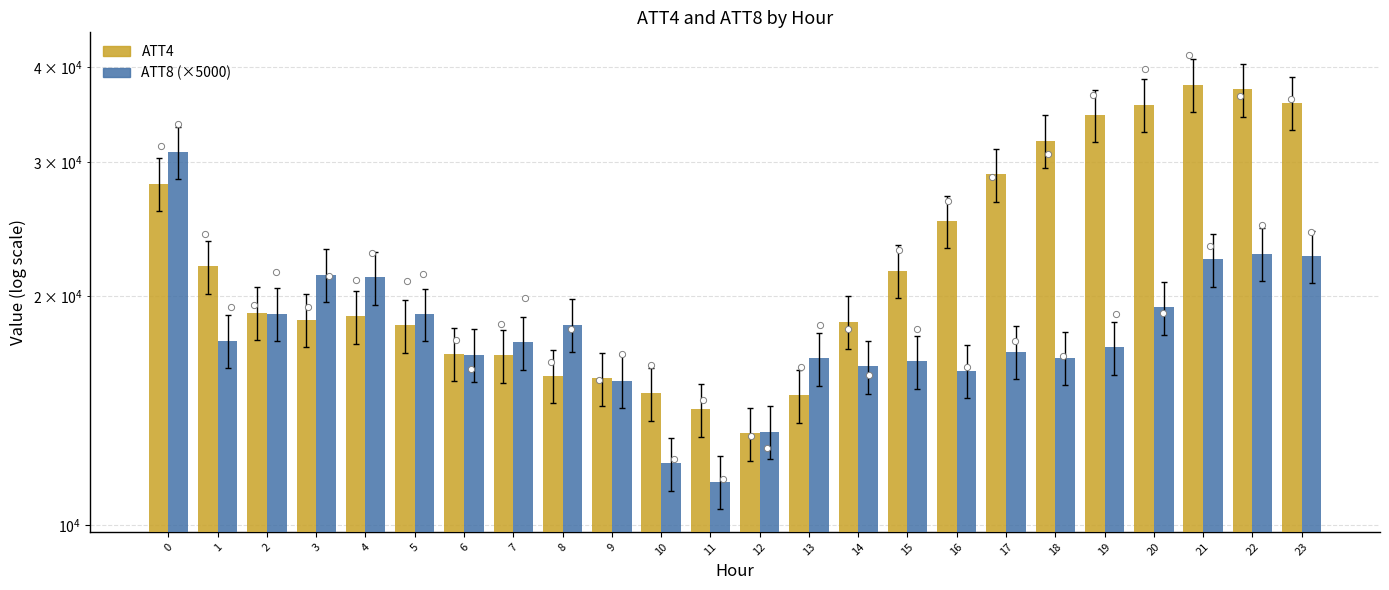

Which series contains the highest Y value?

ATT4